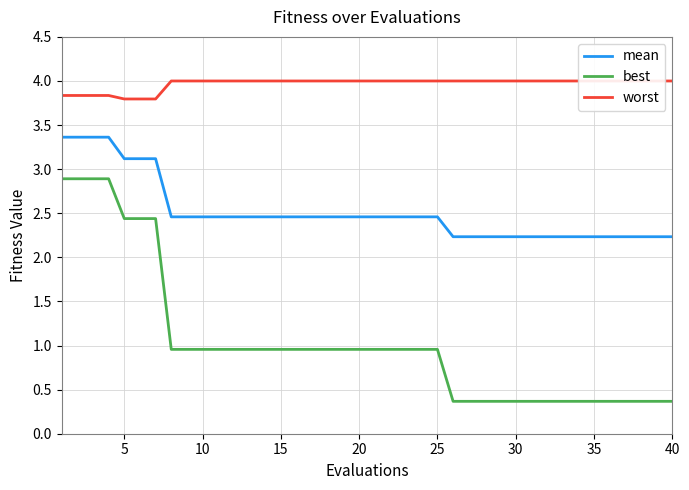

True or false: mean and best cross at least once.

False